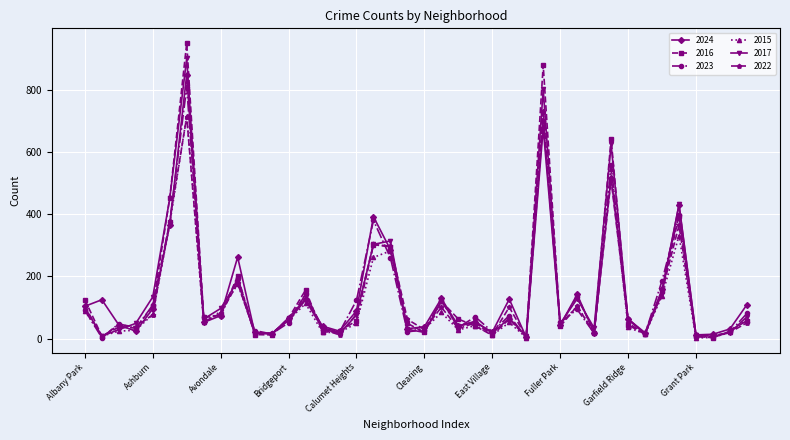

Which series has the largest range (max minus min)?

2016